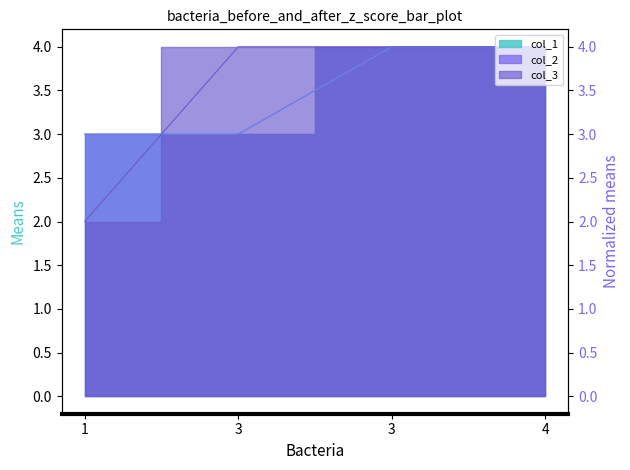

What are all the series names shown in the legend?

col_1, col_2, col_3